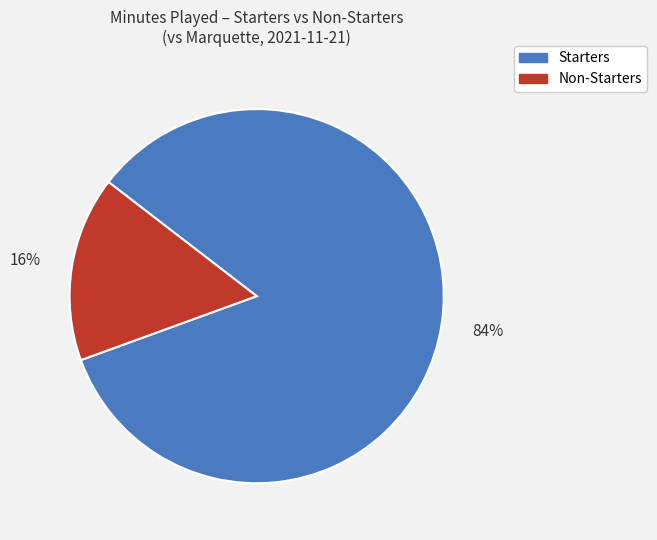

True or false: Starters accounts for 84% of the total.

True